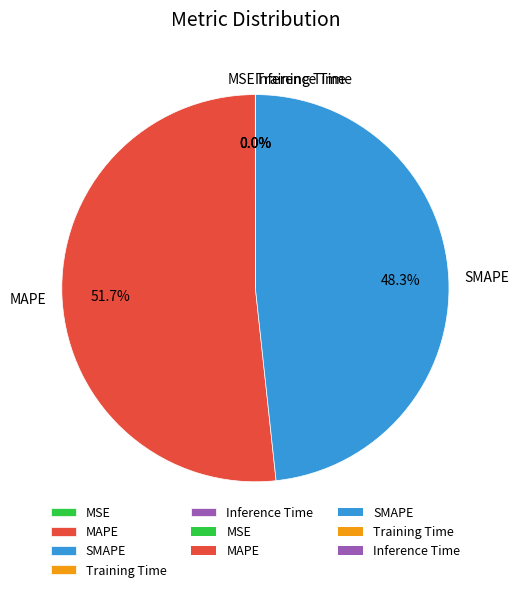

Which category accounts for the majority?

MAPE